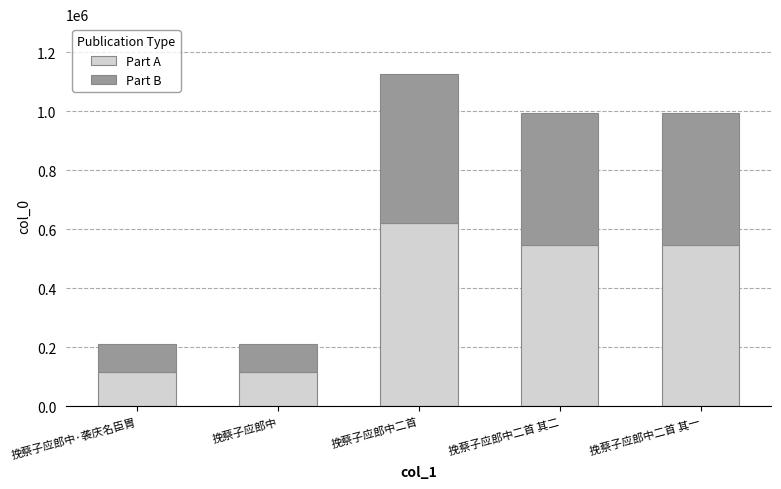

How many bars are there in total?

5